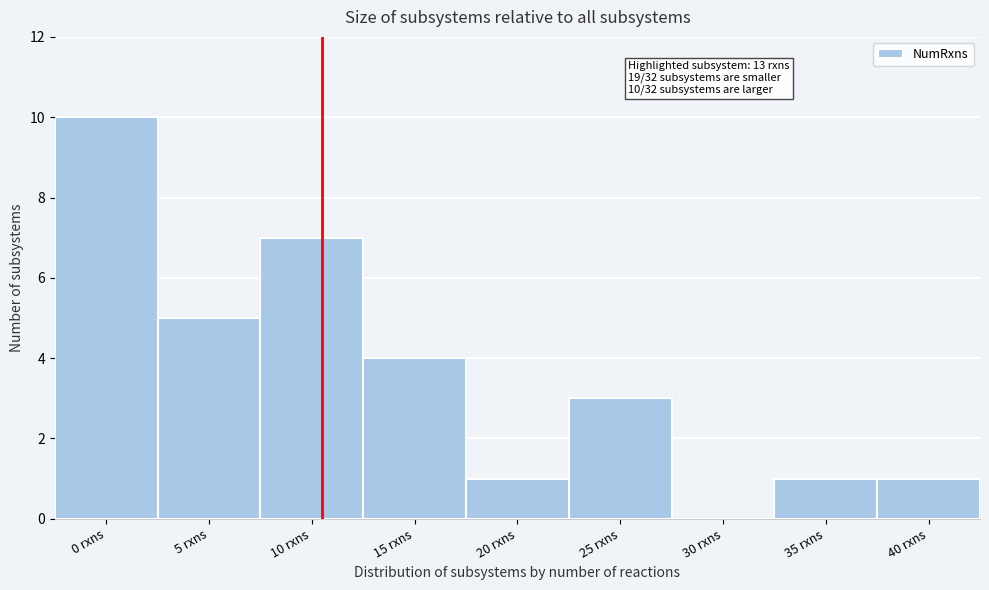

Reading right to left, extract all data points from this chart.

40 rxns=1	35 rxns=1	30 rxns=0	25 rxns=3	20 rxns=1	15 rxns=4	10 rxns=7	5 rxns=5	0 rxns=10